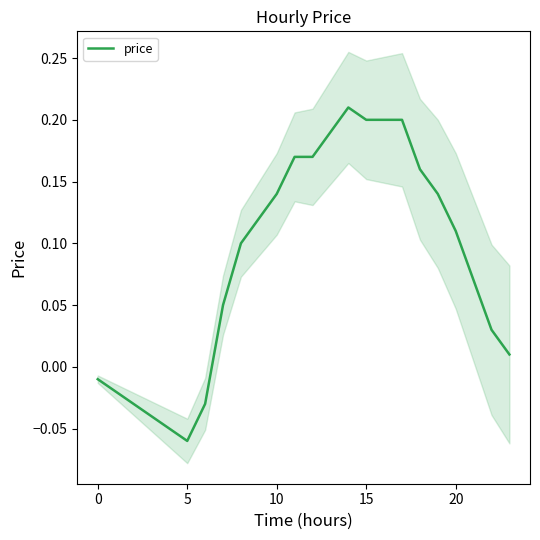

The price series shows 0.2 at 15. True or false?

True